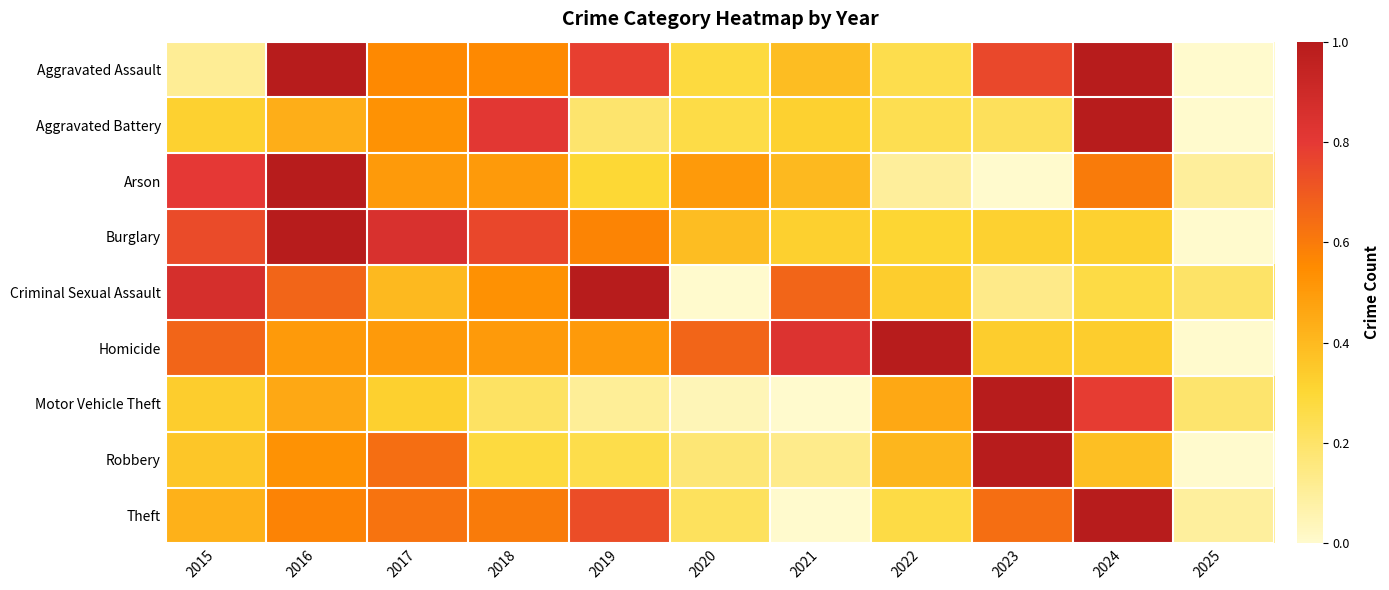

What is the difference between the highest and lowest values at 2017?

0.5